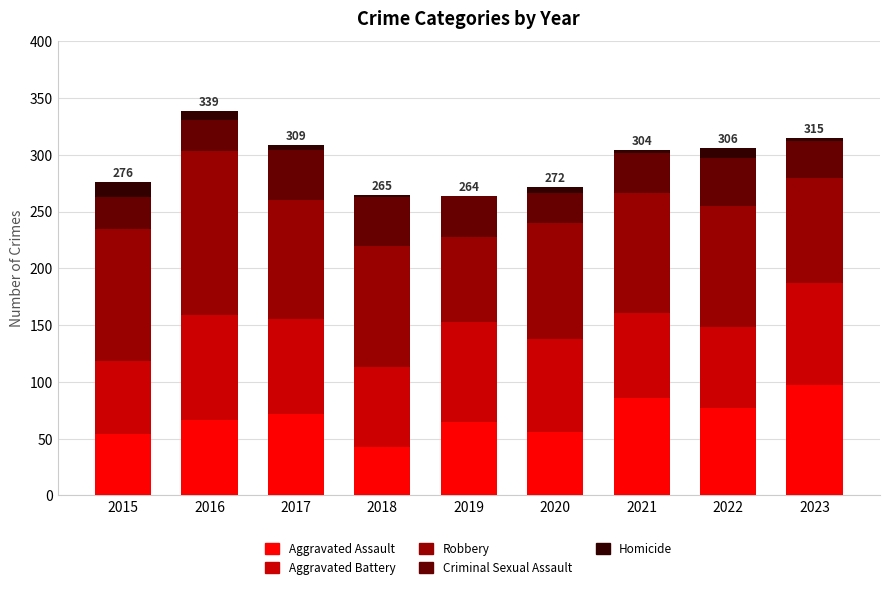

The Aggravated Assault series shows 31 at 2016. True or false?

False